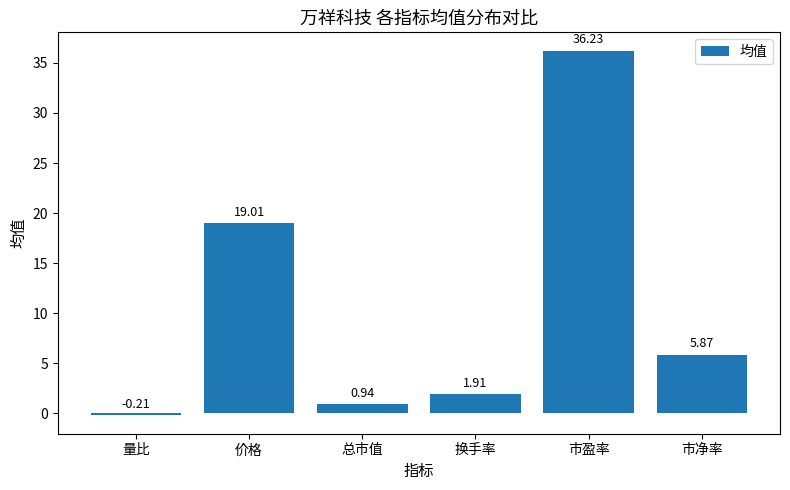

Rank the categories by value from highest to lowest.

市盈率, 价格, 市净率, 换手率, 总市值, 量比